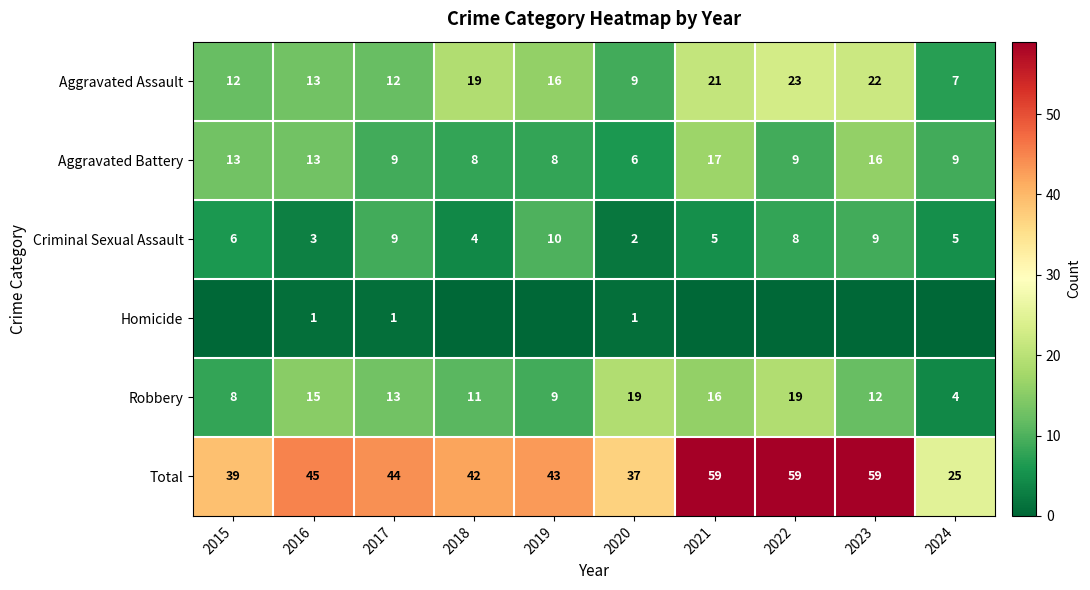

Rank the series at 2020 from highest to lowest value.

Total, Robbery, Aggravated Assault, Aggravated Battery, Criminal Sexual Assault, Homicide